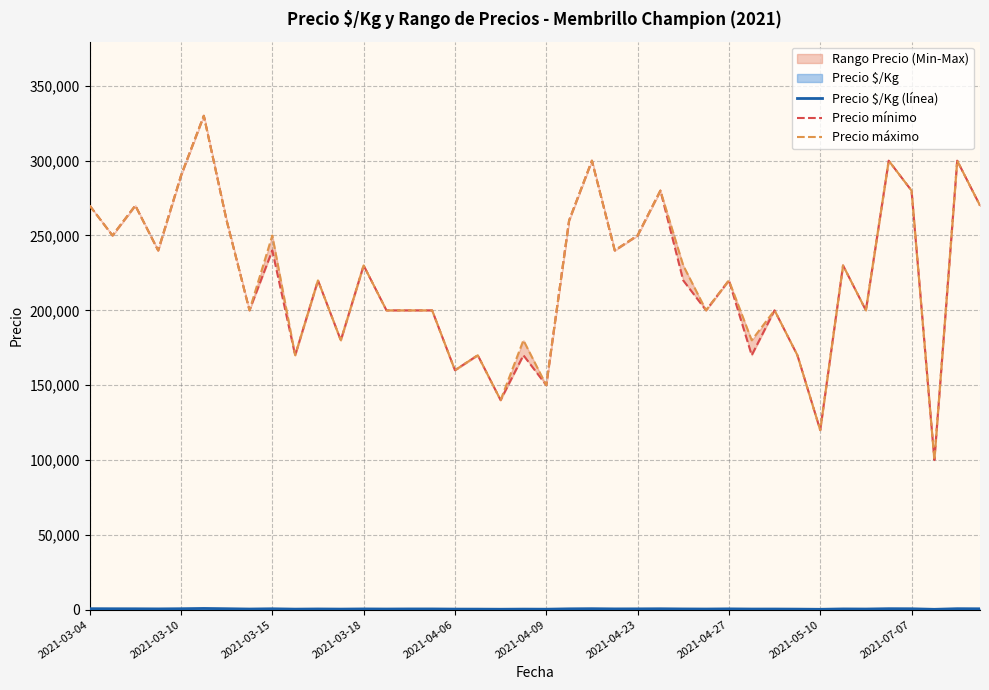

The value of Precio $/Kg (línea) at 30 is 444. True or false?

True